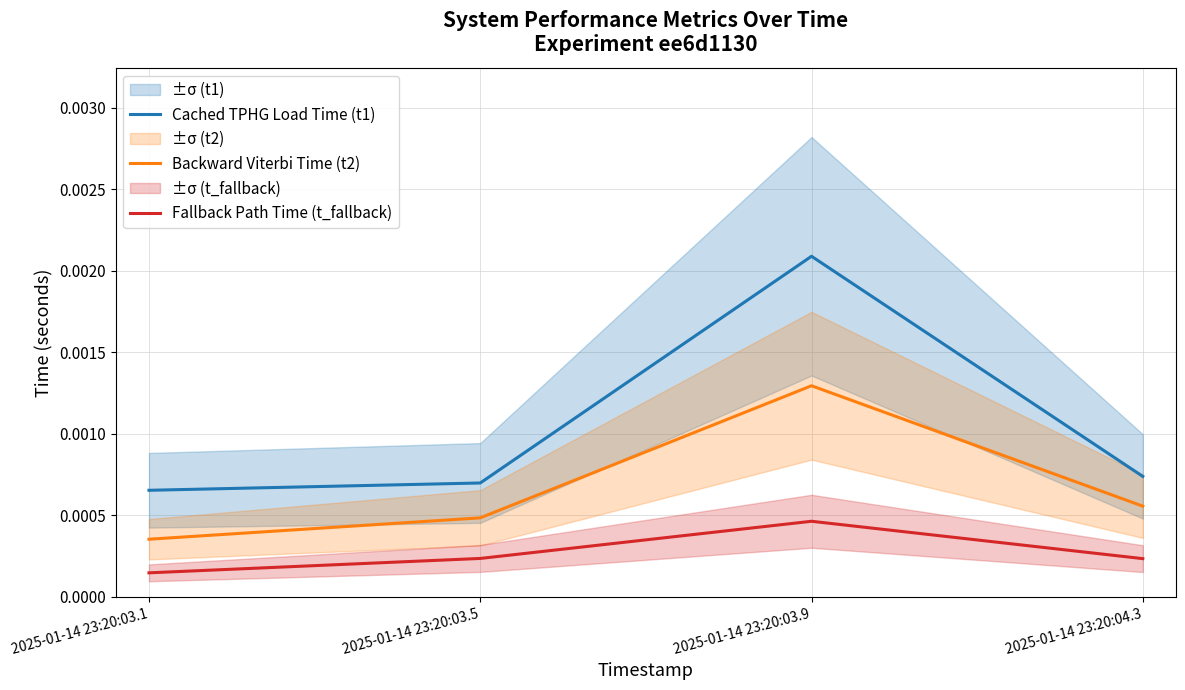

In Backward Viterbi Time (t2), how many points are higher than both neighbors (excluding endpoints)?

1